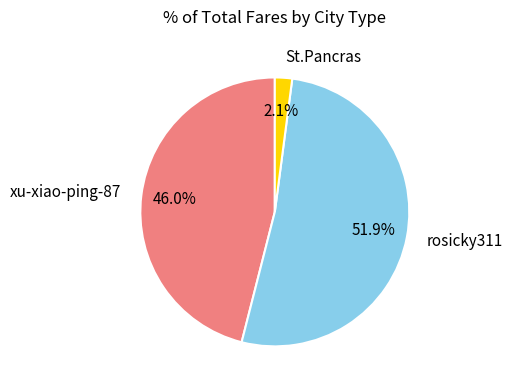

To the nearest percent, what portion does xu-xiao-ping-87 represent?

46%